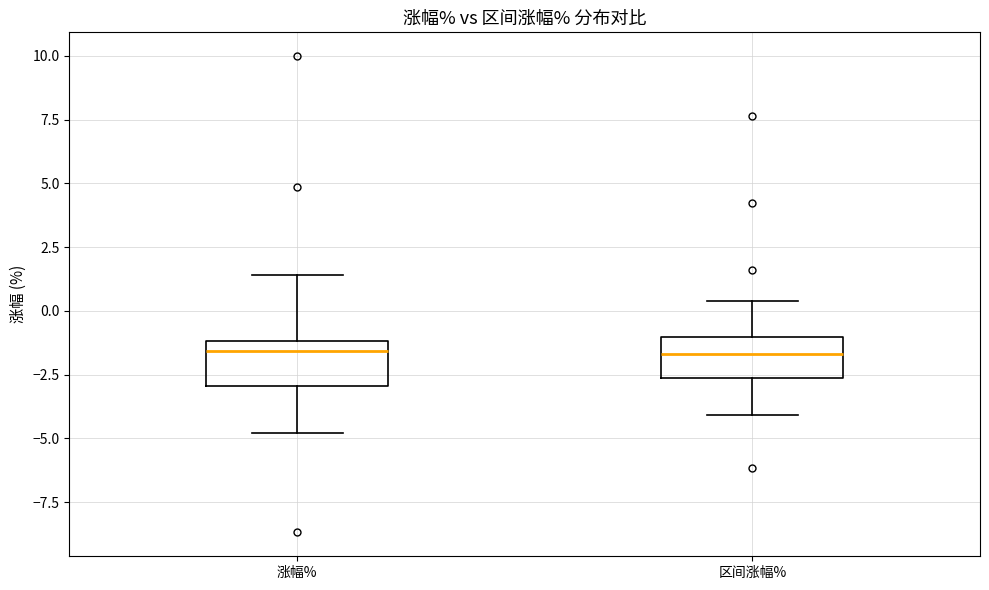

Where does the upper whisker of the box for 区间涨幅% end on the y-axis? The values are not printed on the chart, so give them approximately, as read against the axis.

0.5